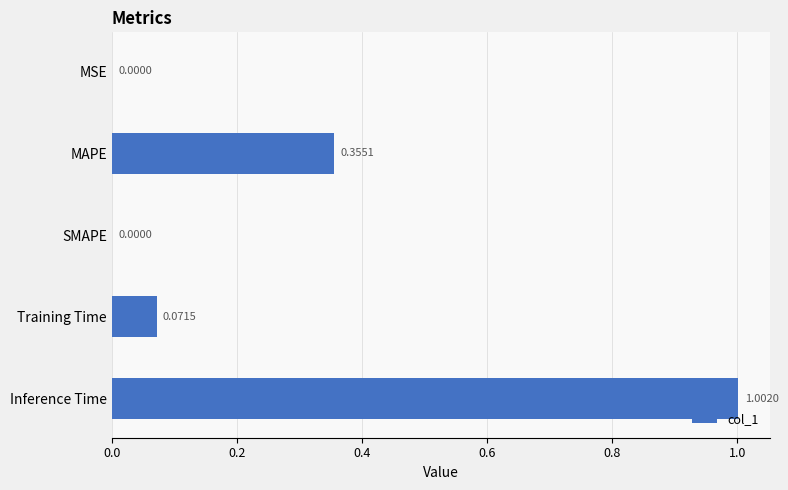

Which label corresponds to the largest value in the chart?

Inference Time